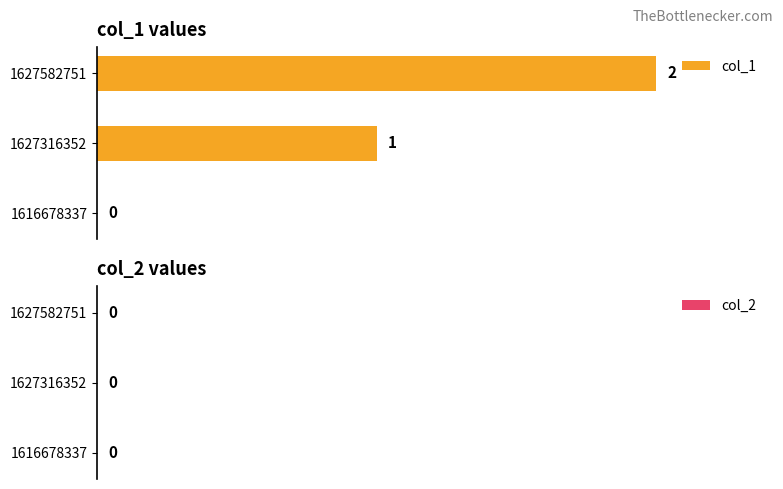

The chart shows a value of 2 at 1627582751. True or false?

True